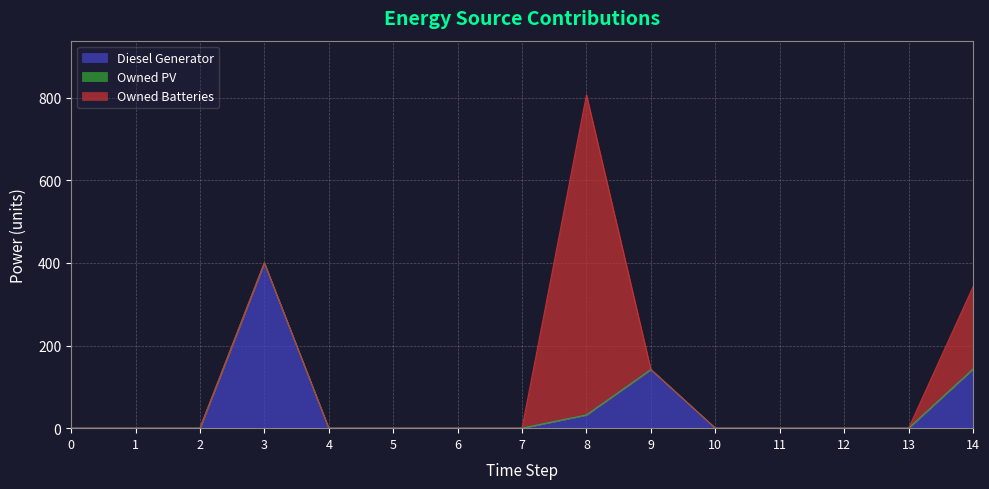

In Owned Batteries, how many points are higher than both neighbors (excluding endpoints)?

1